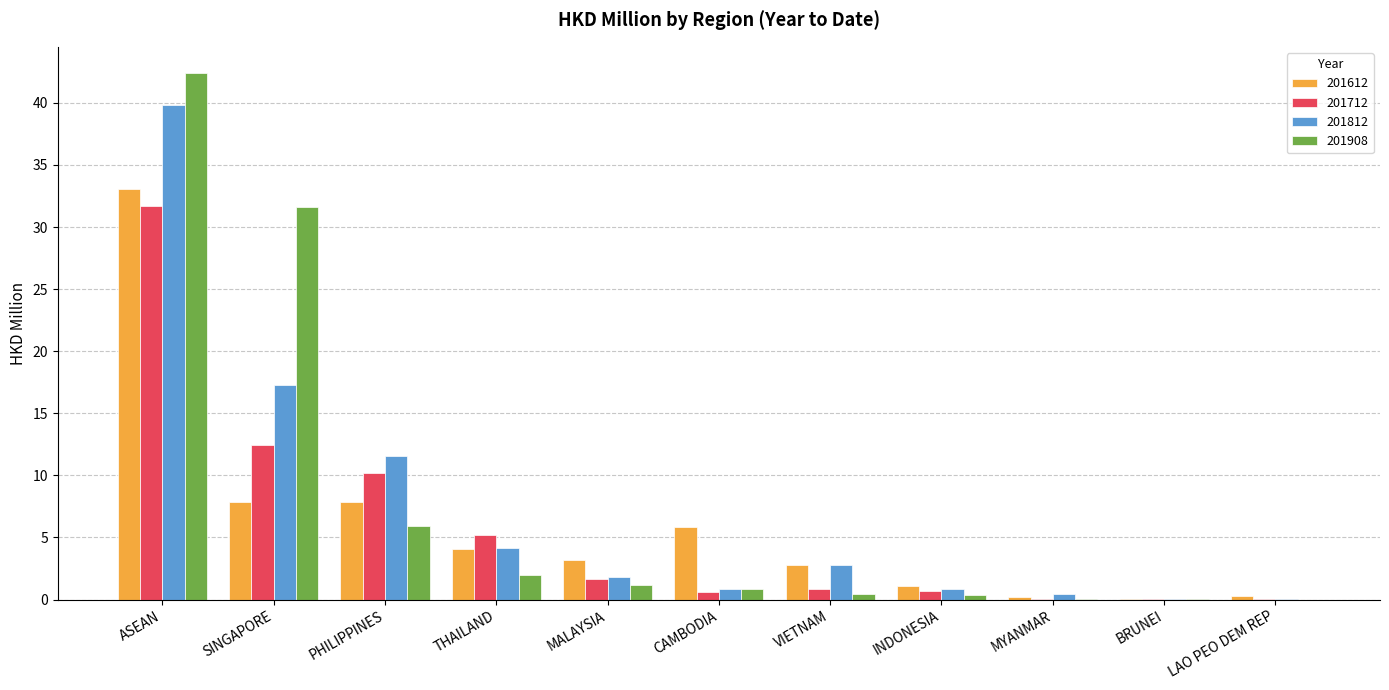

Is it true that 201712 equals 0.0 at BRUNEI?

True